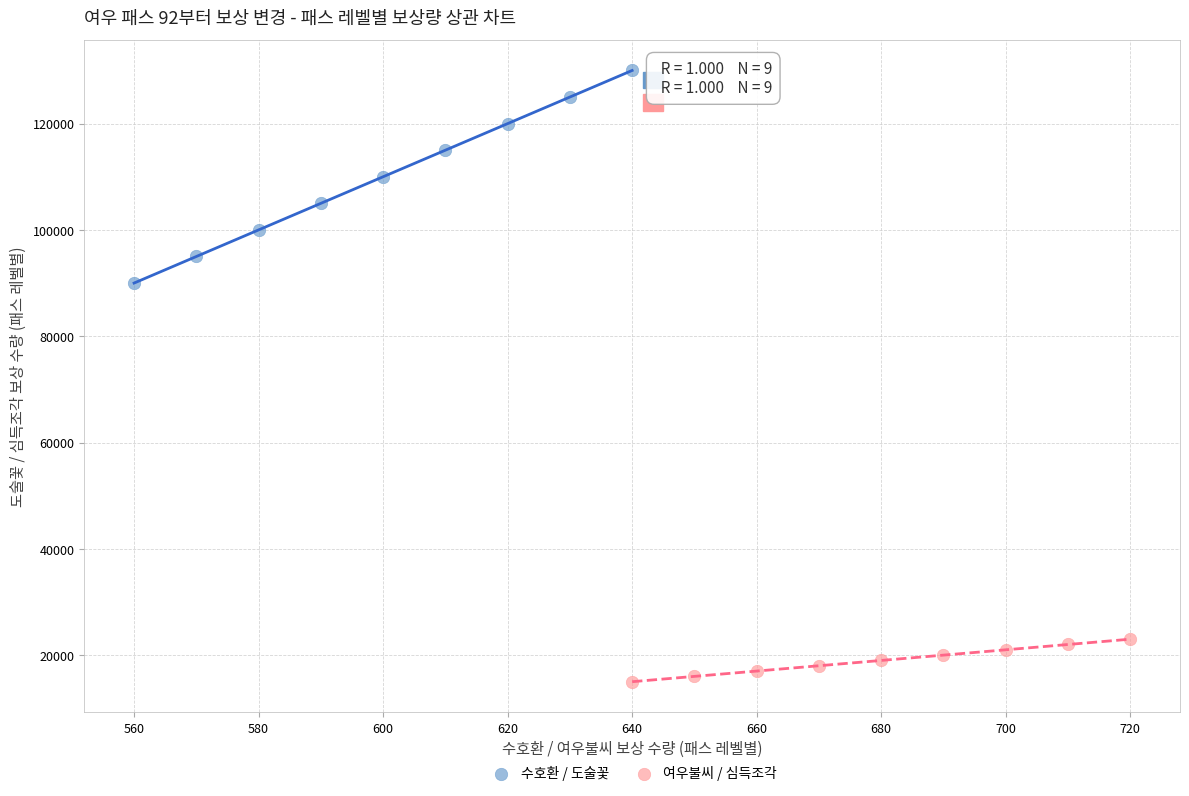

Which series reaches the minimum Y coordinate?

여우불씨 / 심득조각